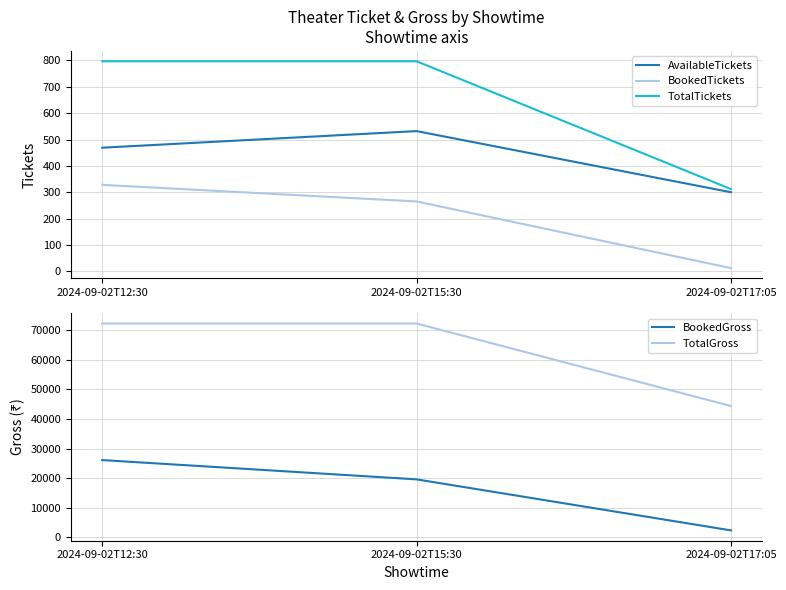

Count the number of categories in the chart.

3